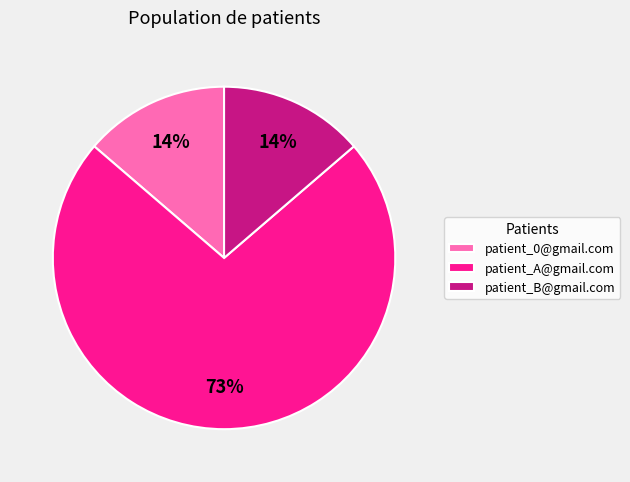

What is the ratio of the value at patient_B@gmail.com to the value at patient_A@gmail.com?

0.2